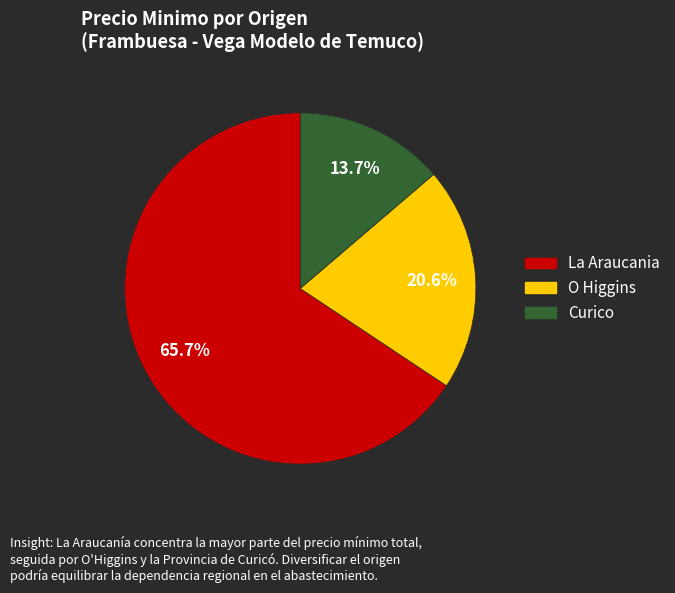

Is there a majority slice in this chart?

Yes